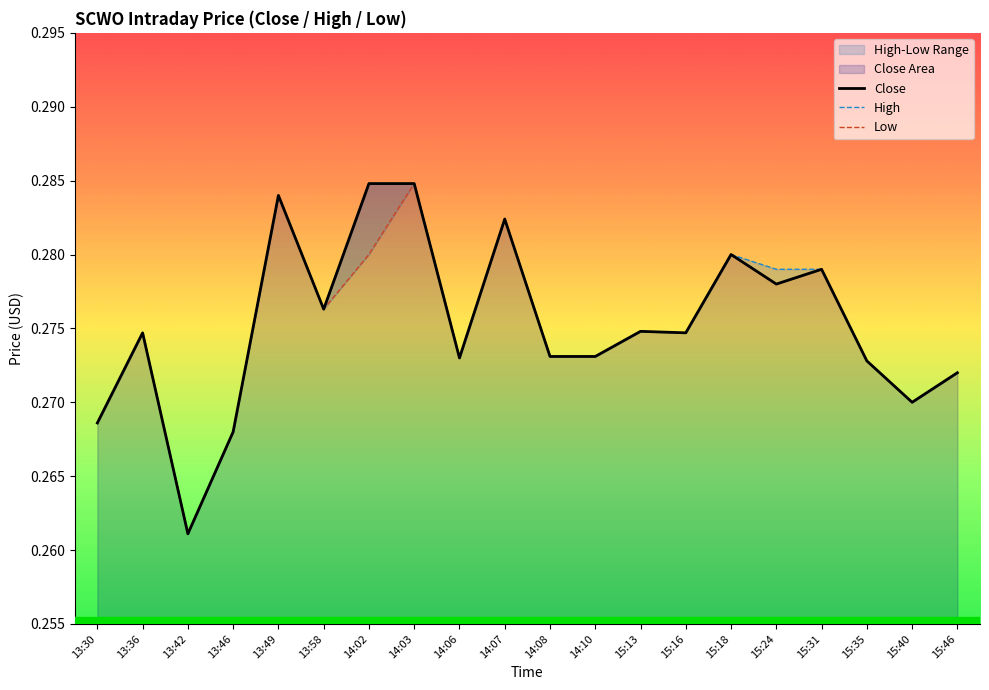

What value does the Close series have at 14:07?

0.3